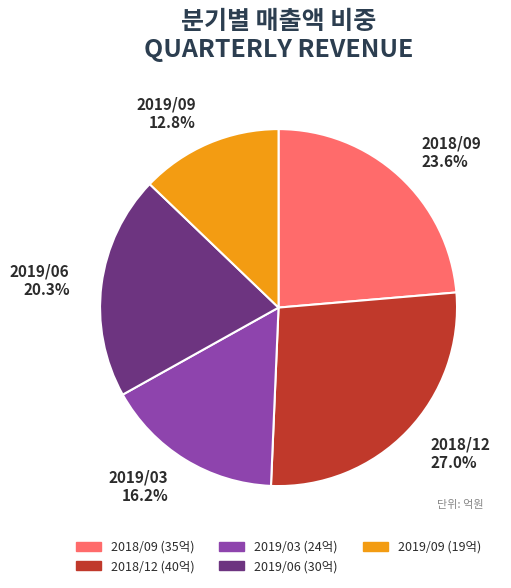

Which category has the biggest portion of the pie?

2018/12